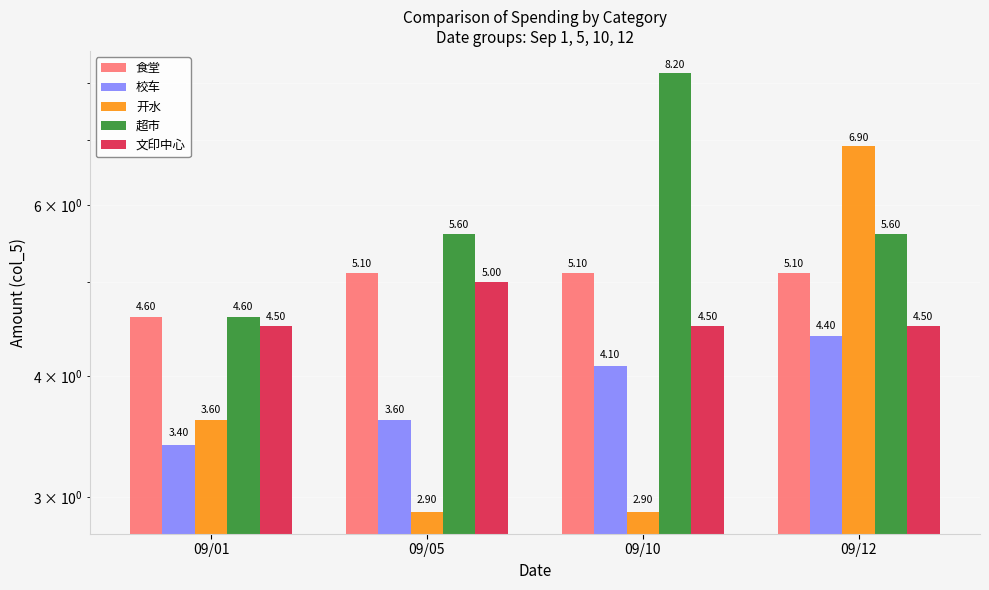

Which series has the largest range (max minus min)?

开水